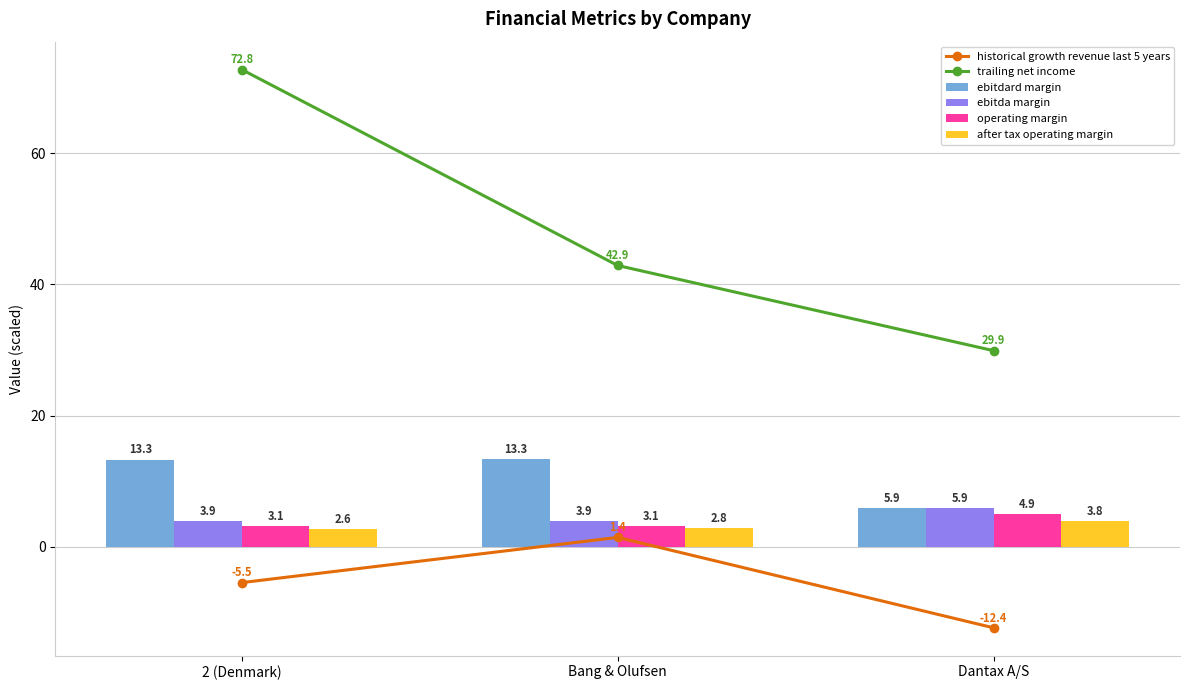

At how many categories does at least one series exceed 67?

1